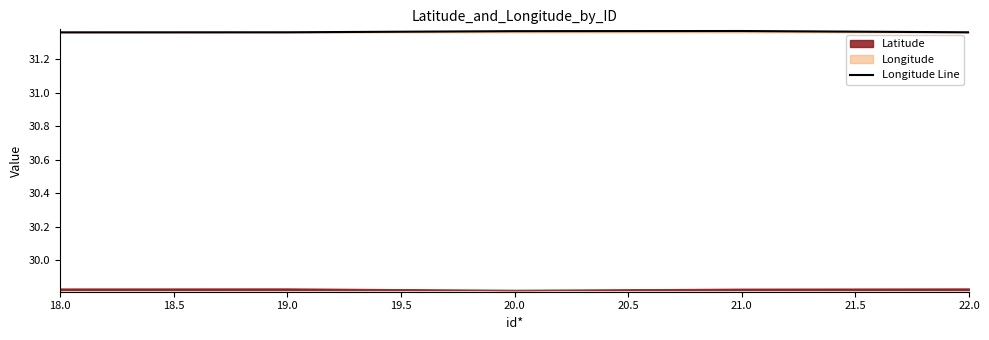

What is the average value?

31.4